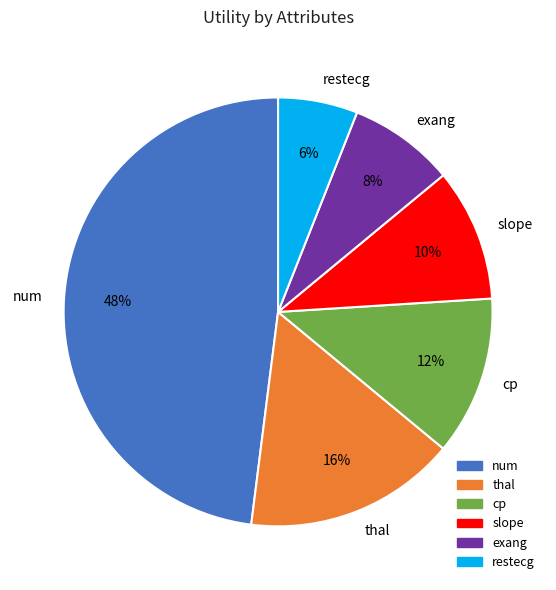

The slope slice represents 20% of the pie. True or false?

False